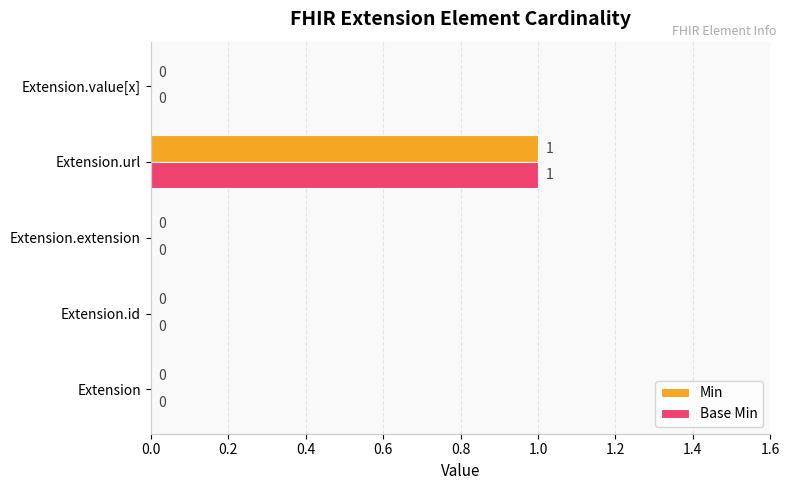

True or false: Min has a value of -1 at Extension.id.

False